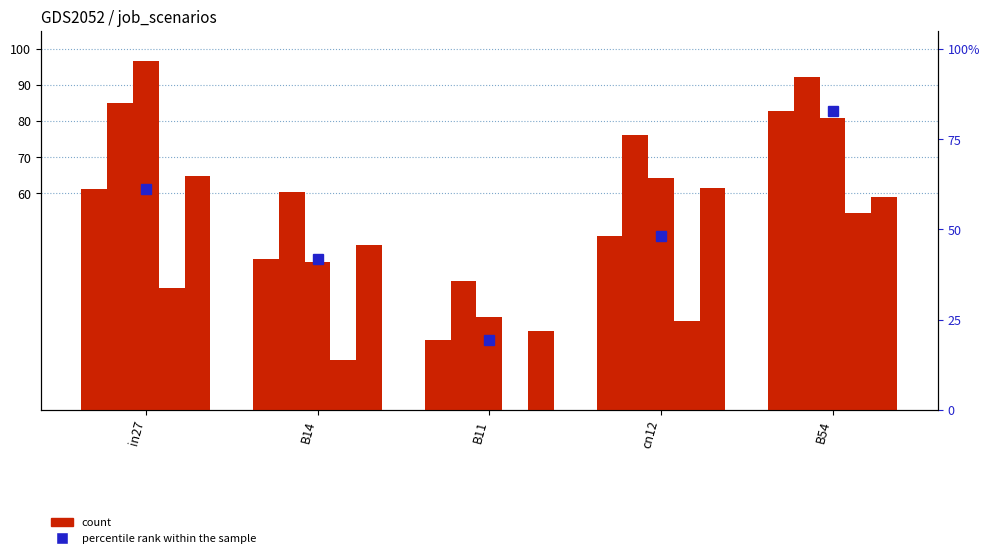

Which series has the largest total across all categories?

percentile rank within the sample